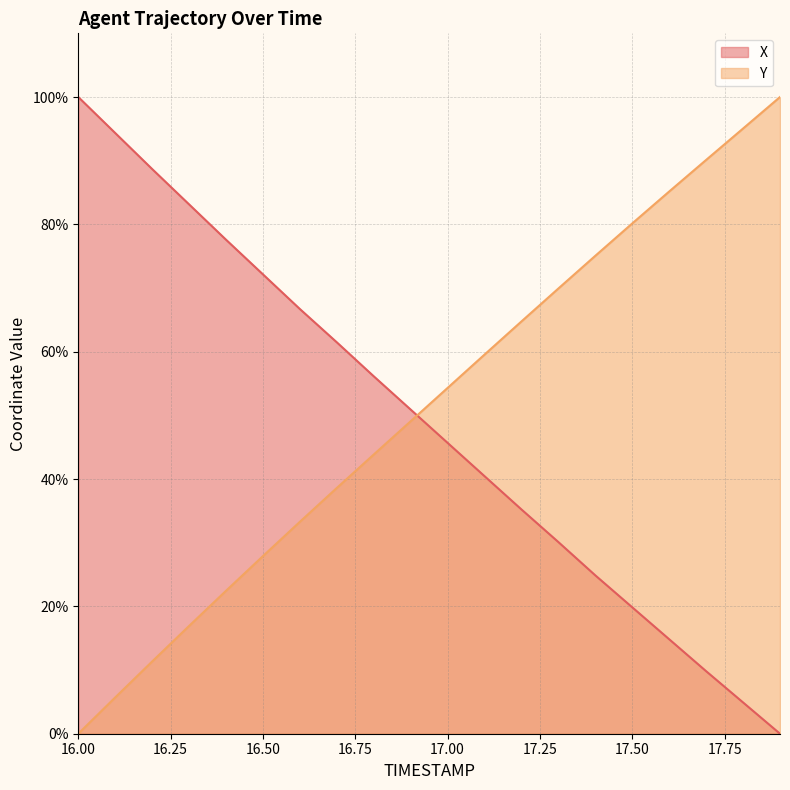

What is the approximate value of X at 16.2?

88.7